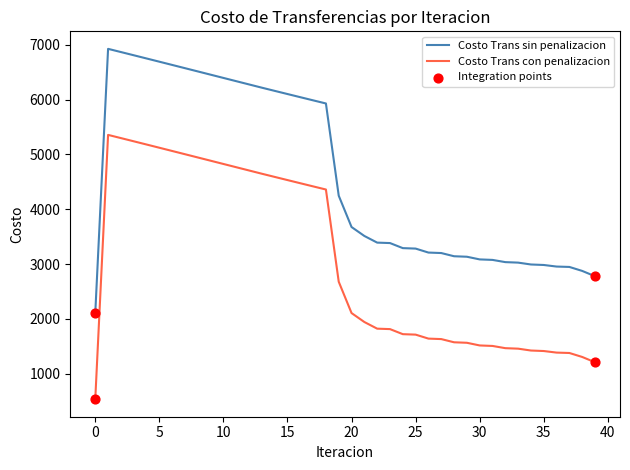

What is the difference between the maximum and minimum values in the Costo Trans con penalizacion series?

4821.6